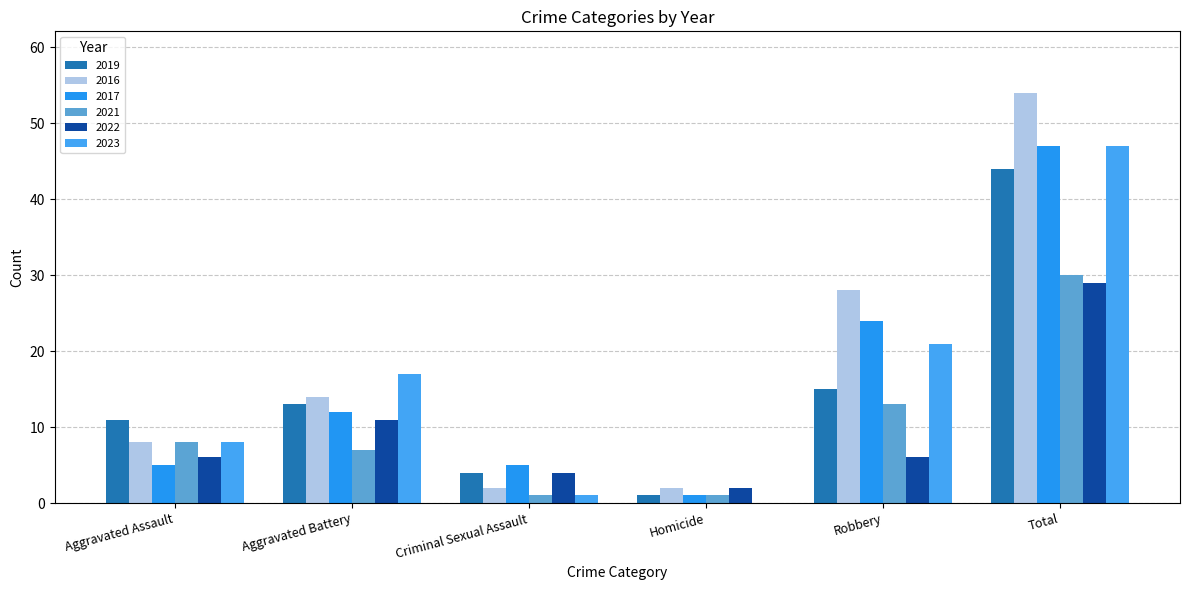

Where does the 2022 series first go above 6?

Aggravated Battery